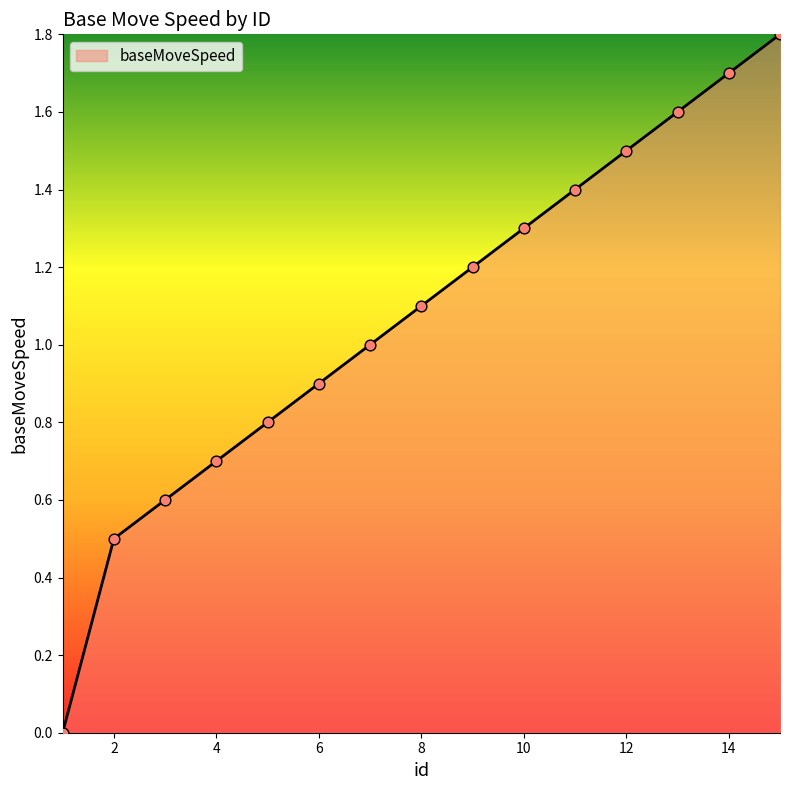

What is the difference between the maximum and minimum values?

1.8